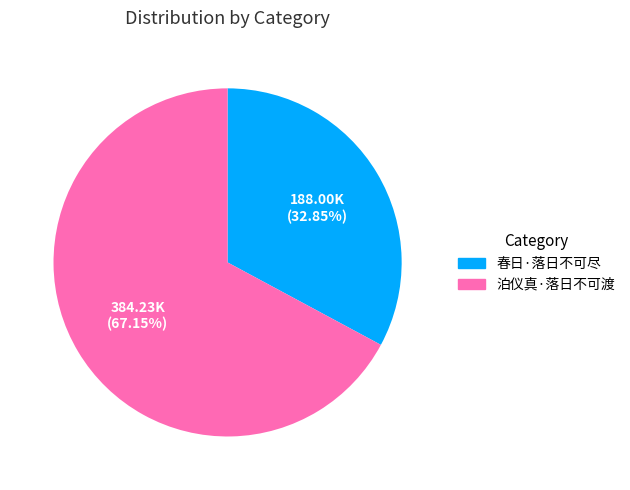

To the nearest percent, what percentage of the pie is 春日·落日不可尽?

33%